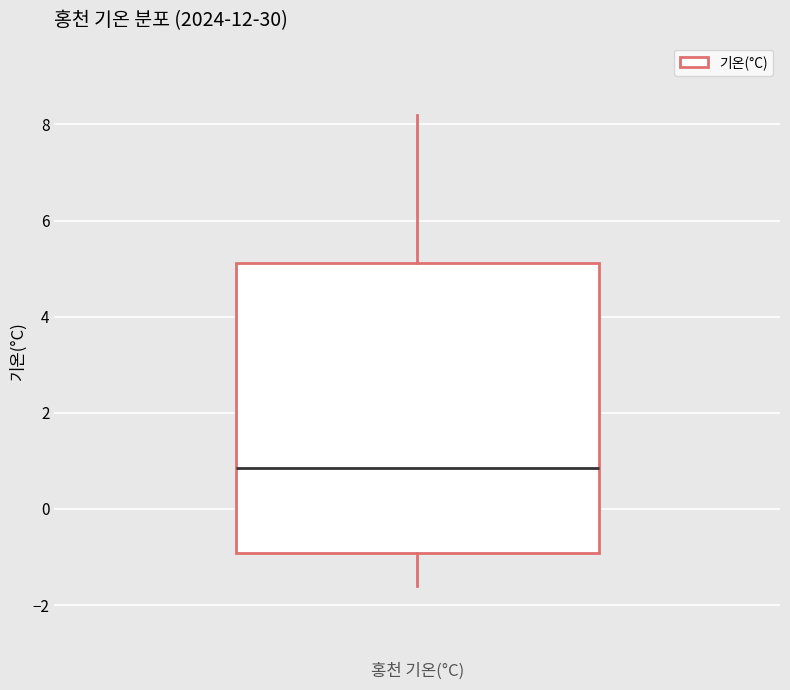

Read this box plot against the y-axis: the position of the median line, the range covered by the box, and the ends of both whiskers. The values are not printed on the chart, so give them approximately, as read against the axis.

median 0.8, box -1.0 to 5.2, whiskers -1.6 to 8.2